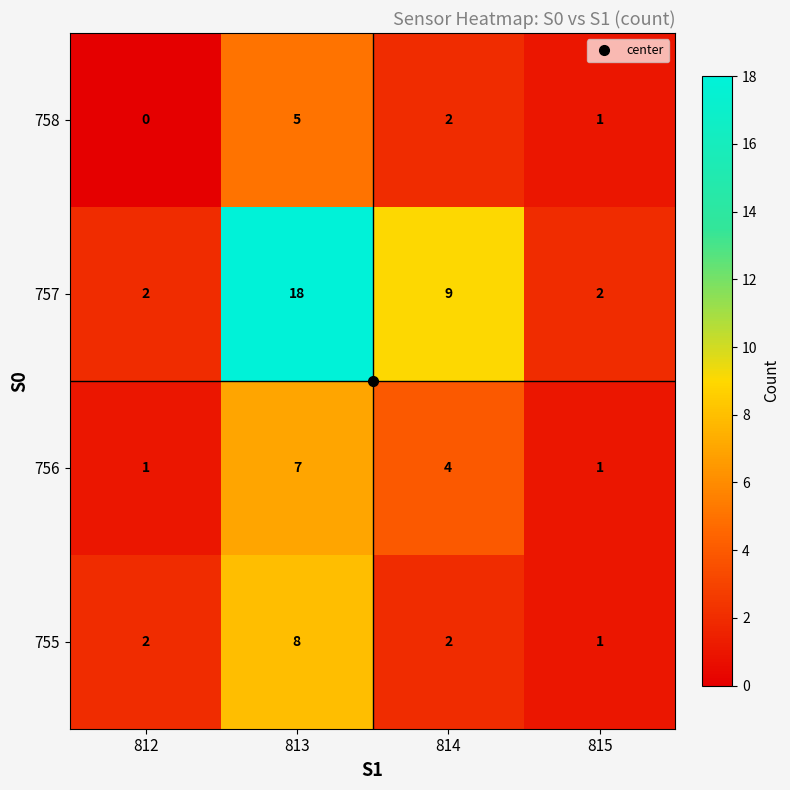

How many series are shown in this chart?

4